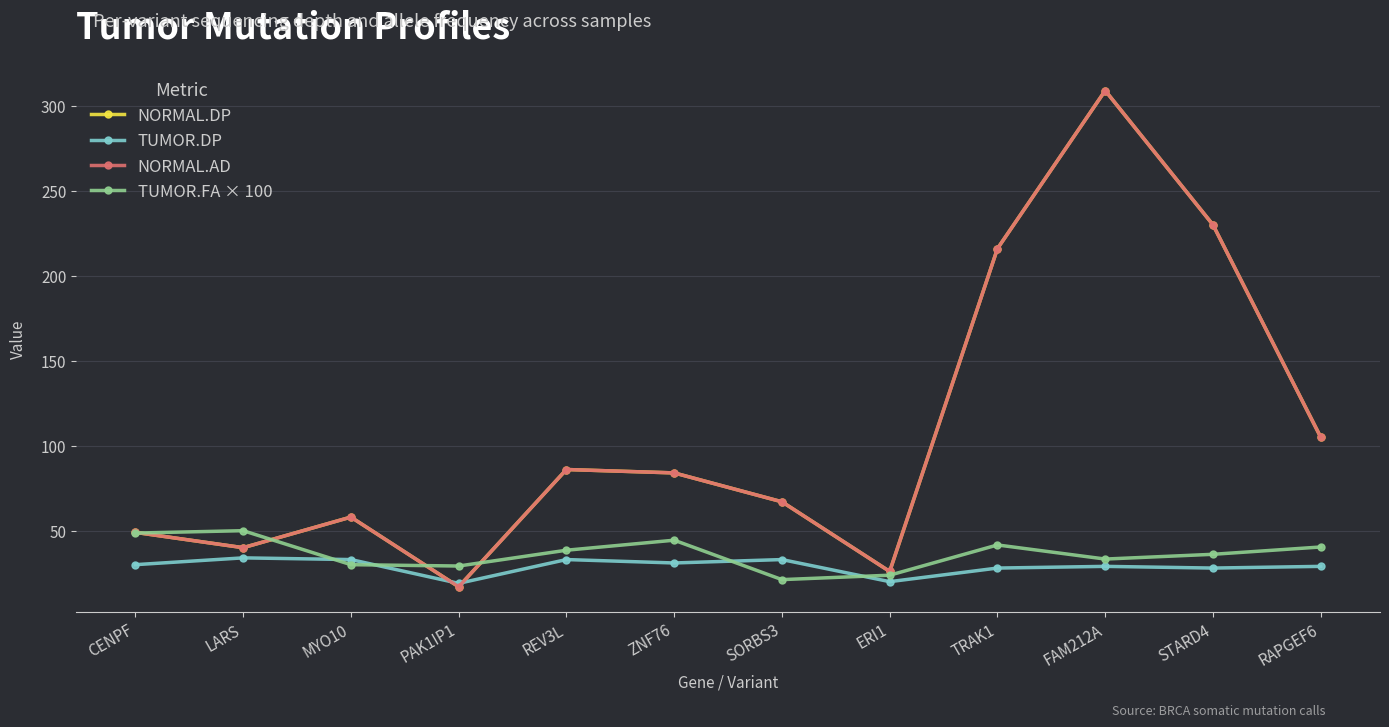

What value does the TUMOR.FA × 100 series have at ERI1?

23.8